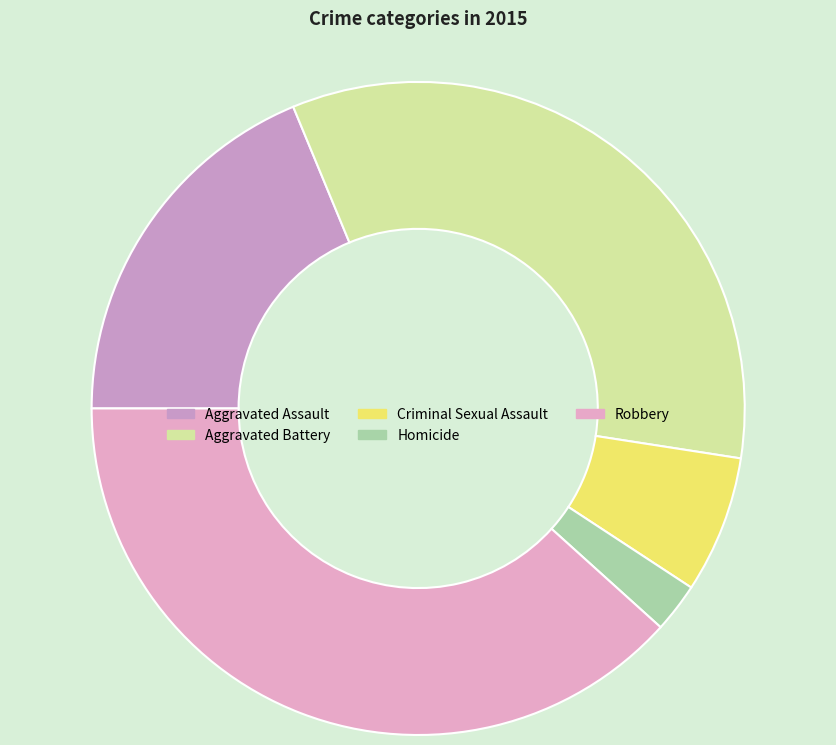

What percentage is NOT represented by Criminal Sexual Assault?

93.2%